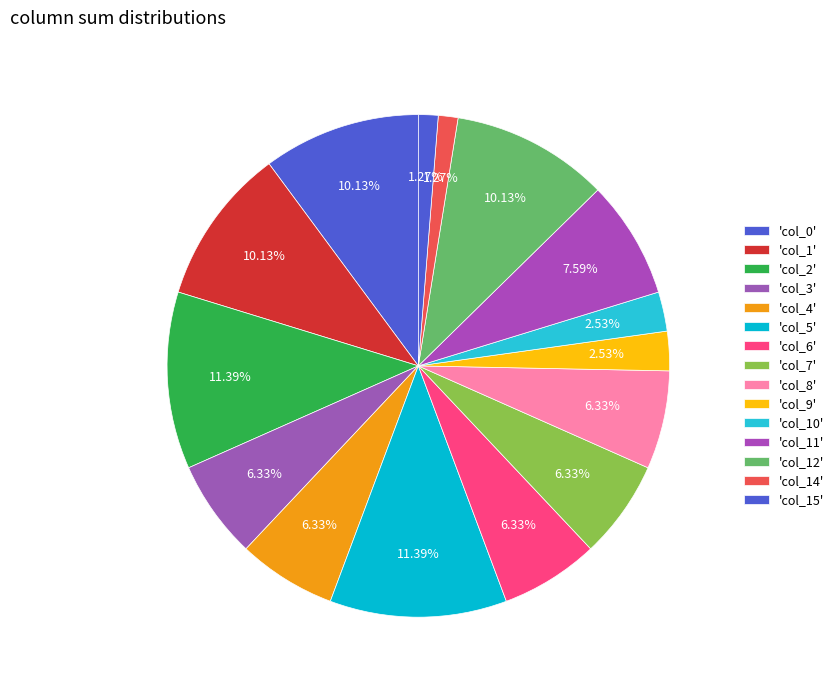

Count the number of slices in the pie.

15